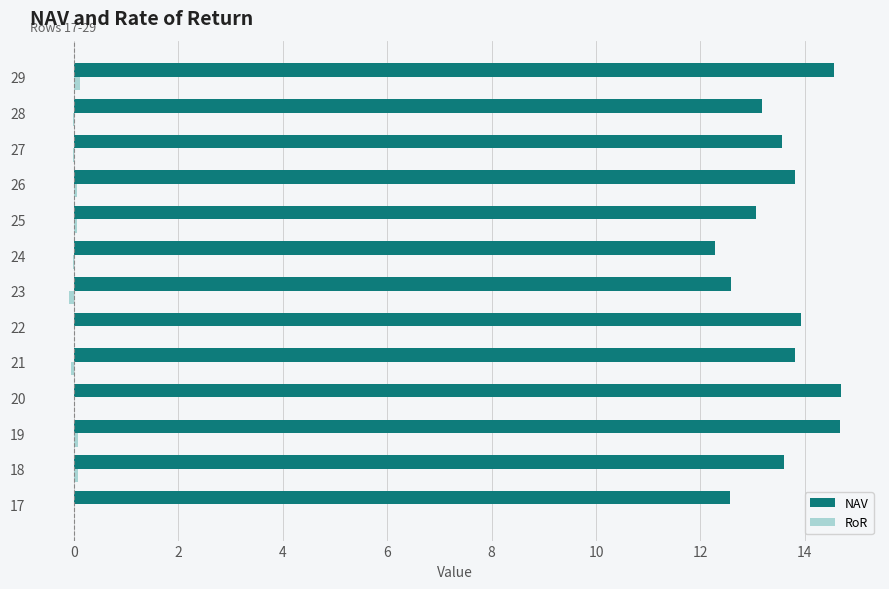

What is the maximum value for NAV?

14.7